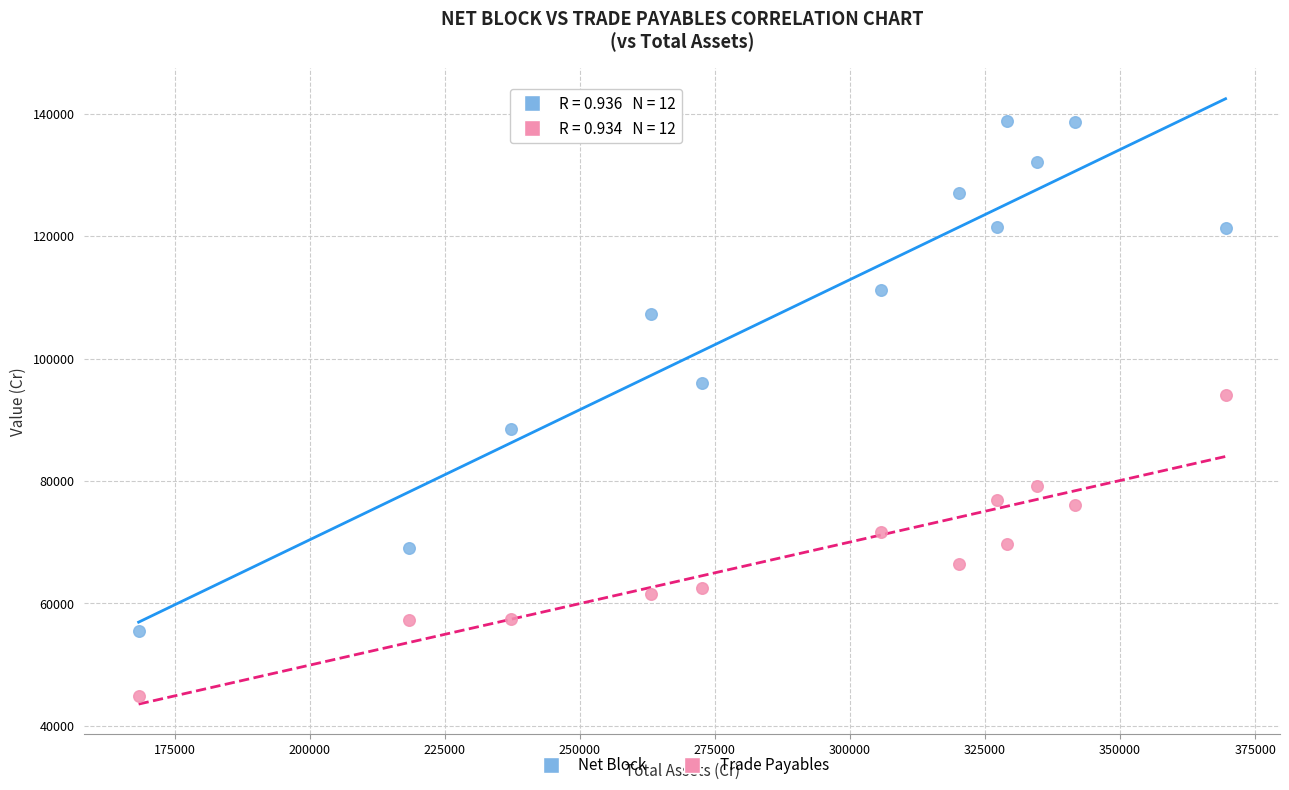

Across all series, what Y value is closest to 91883?

93979